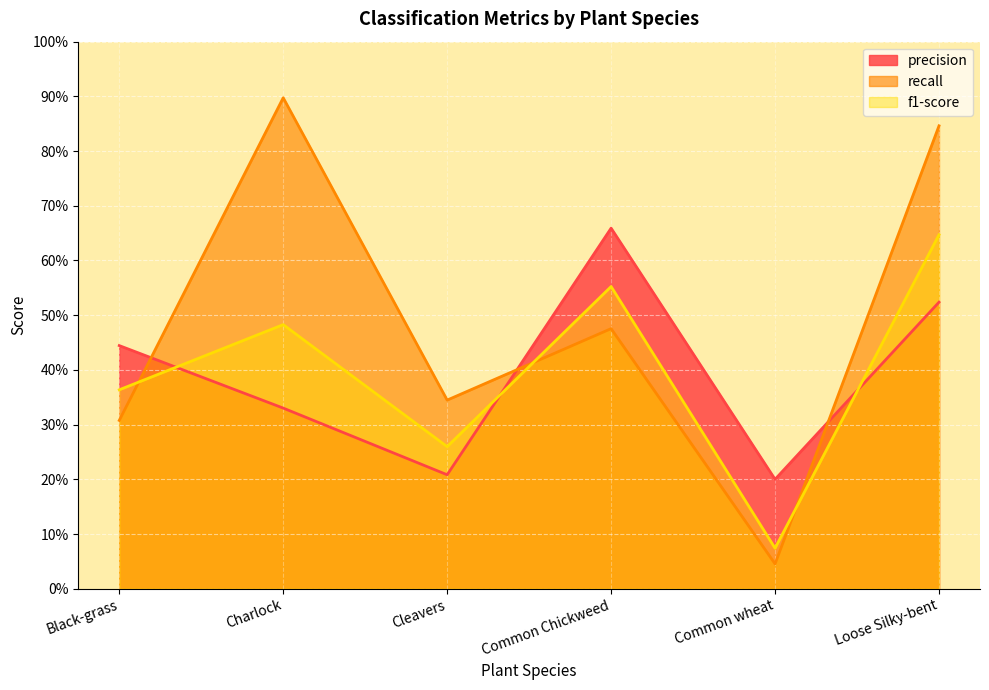

True or false: f1-score has more than 1 interior local peaks.

True